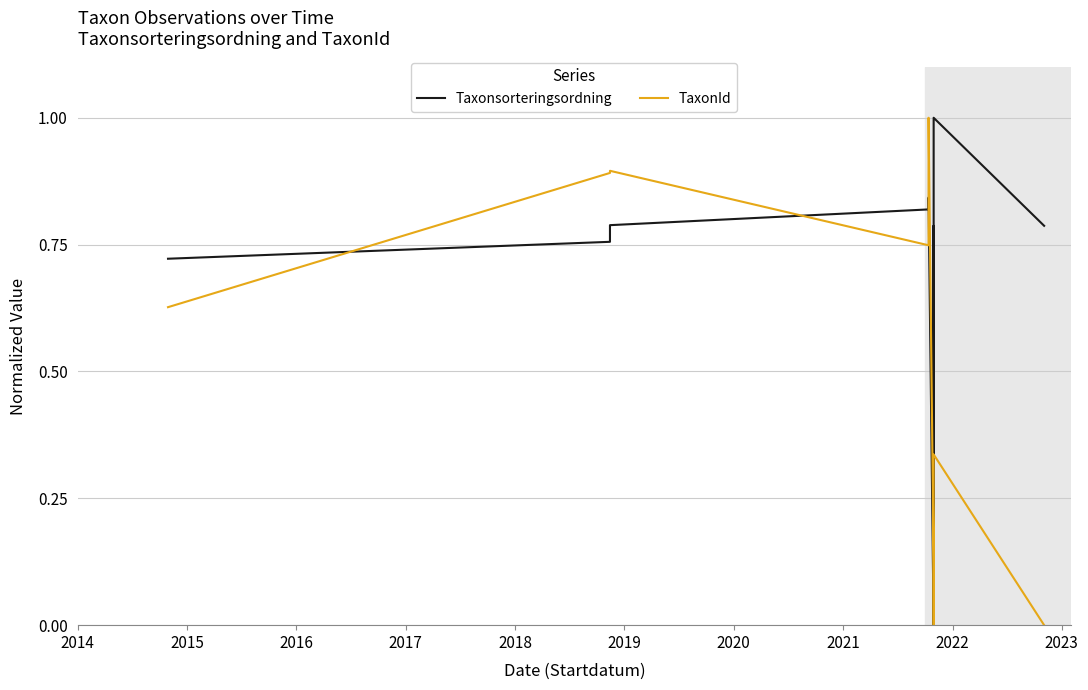

How many intersections are there between TaxonId and Taxonsorteringsordning?

6